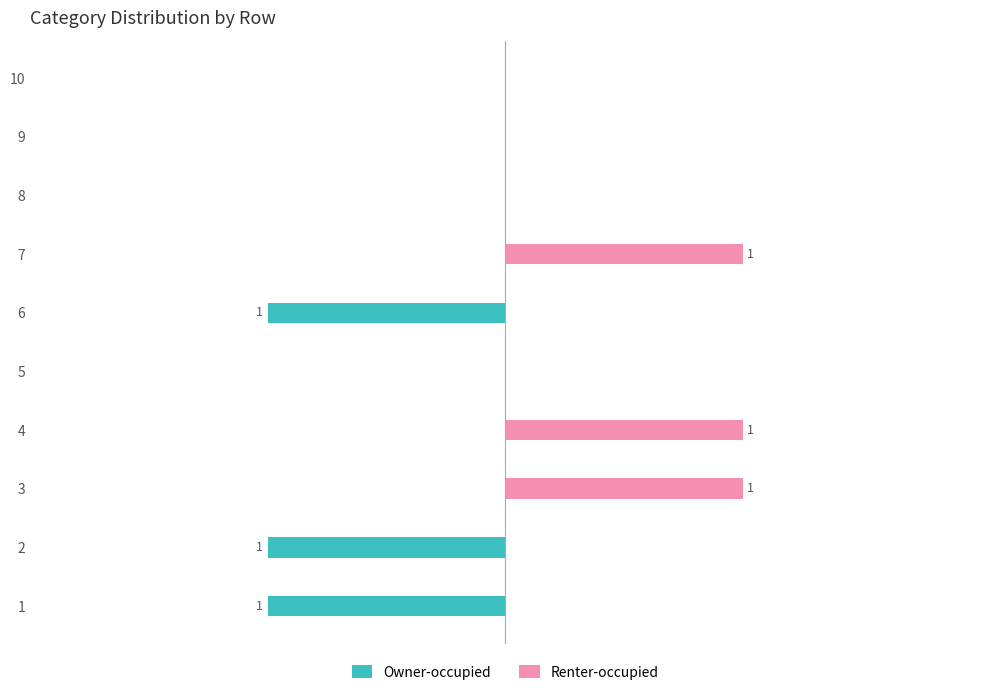

At 6, list the series in order from smallest to largest.

Owner-occupied, Renter-occupied